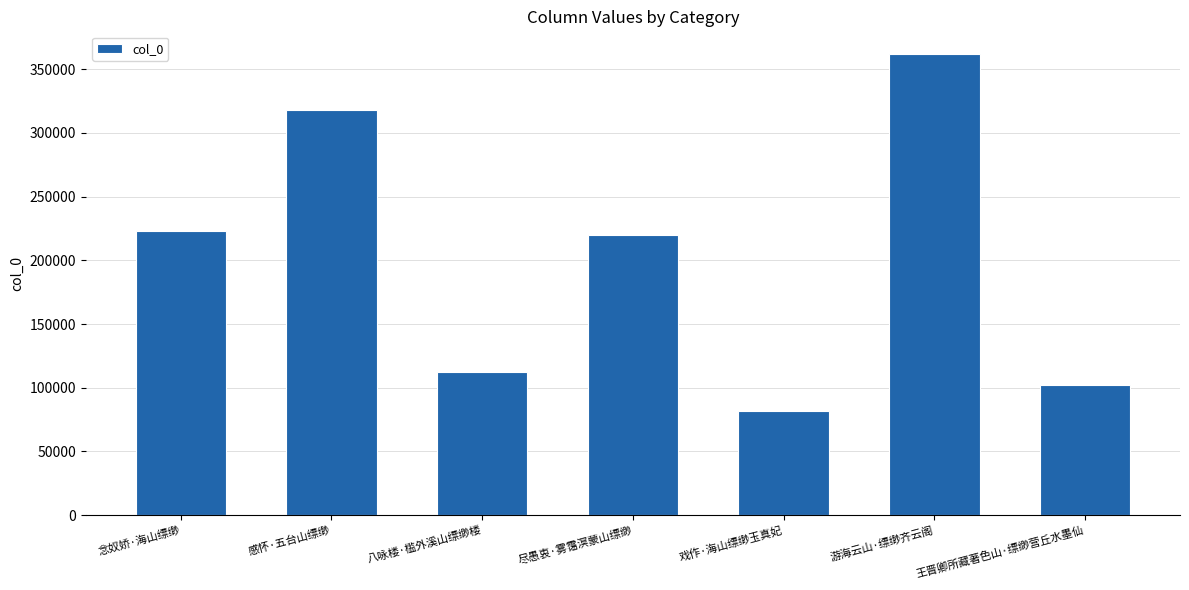

At which category does the chart reach its minimum across all series?

戏作·海山缥缈玉真妃